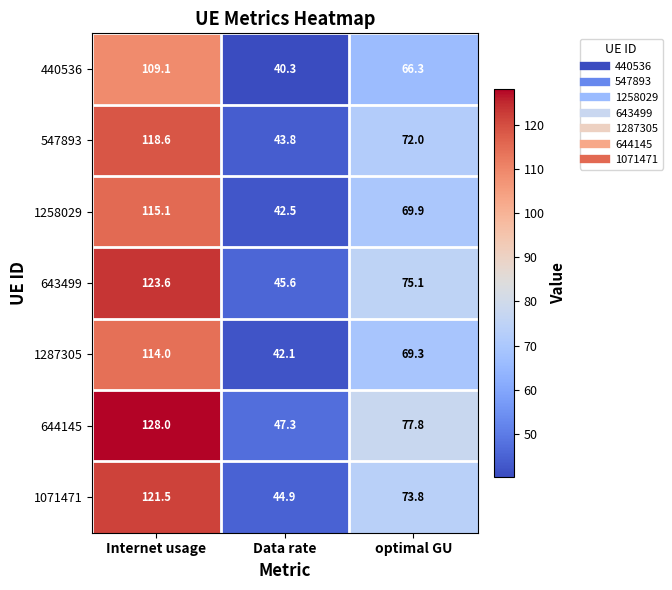

Reading left to right, what are all the values shown in this chart?

440536: 109.1	40.3	66.3
547893: 118.6	43.8	72.0
1258029: 115.1	42.5	69.9
643499: 123.6	45.6	75.1
1287305: 114.0	42.1	69.3
644145: 128.0	47.3	77.8
1071471: 121.5	44.9	73.8